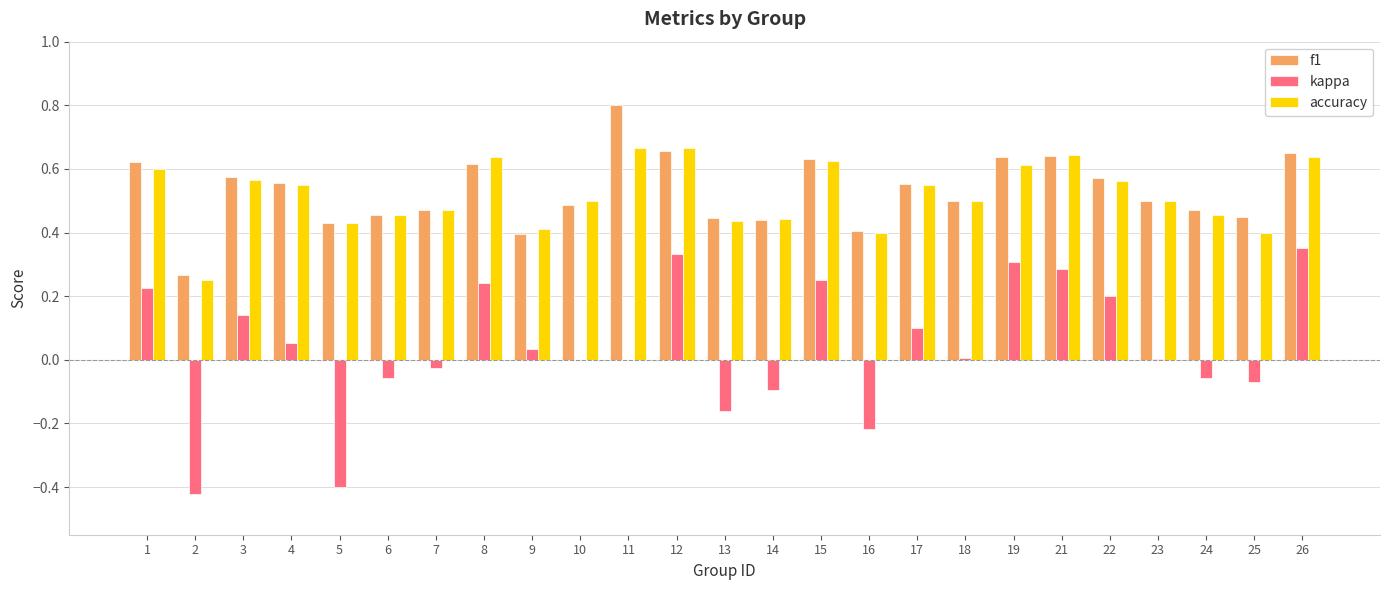

True or false: f1 has a value of 0.4 at 16.

True